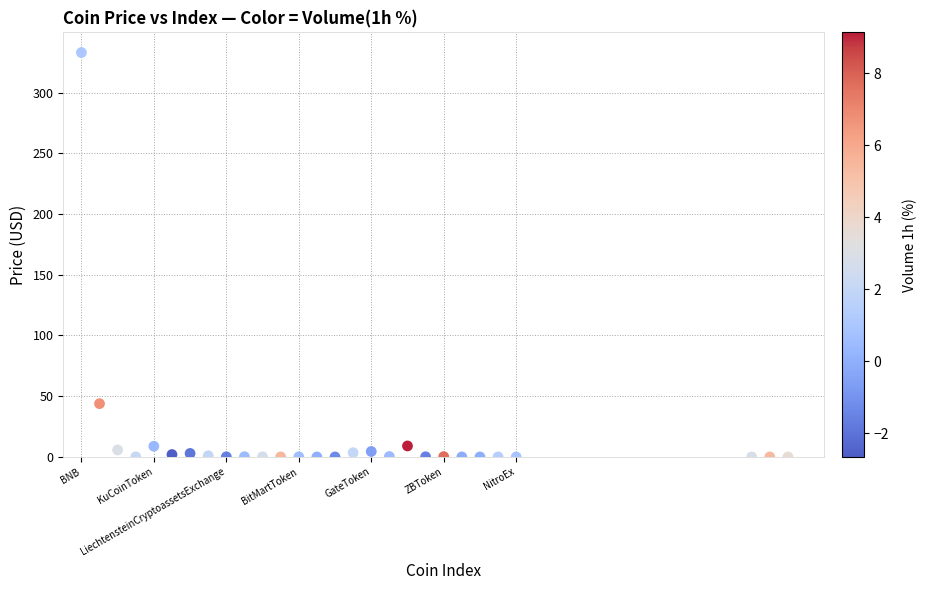

What is the range of Y values (max minus min)?

333.0